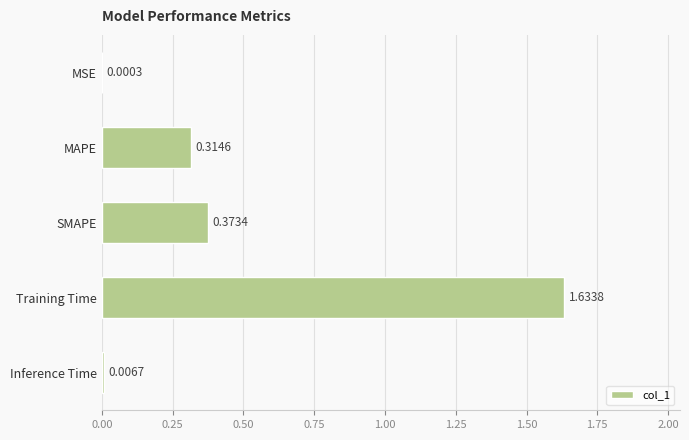

How many distinct data groups are displayed?

1